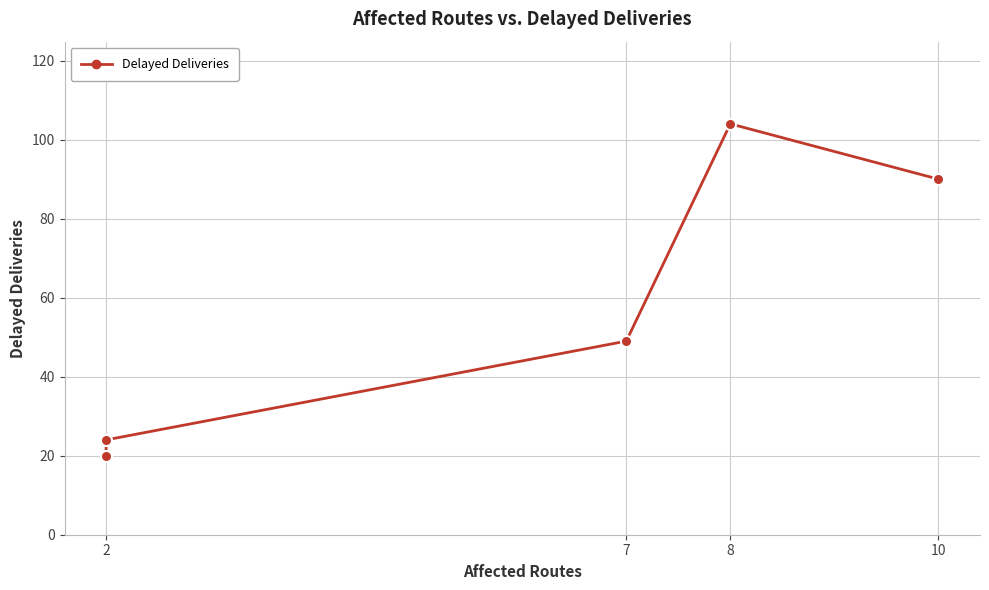

What value does the data have at 2, to the nearest 10?

20